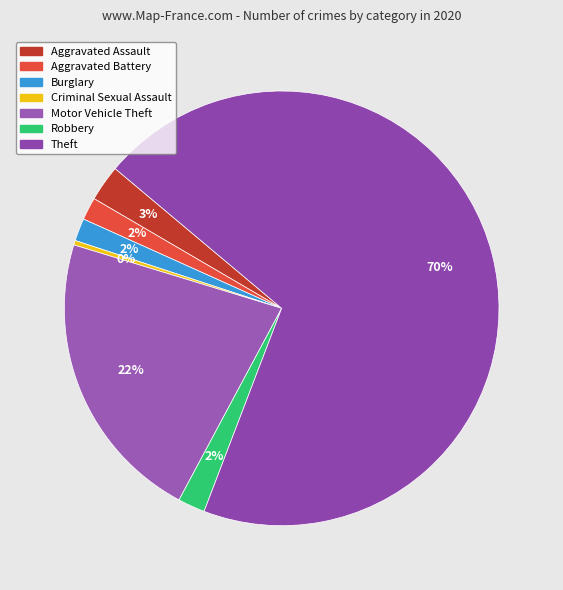

How many slices are in this pie chart?

7